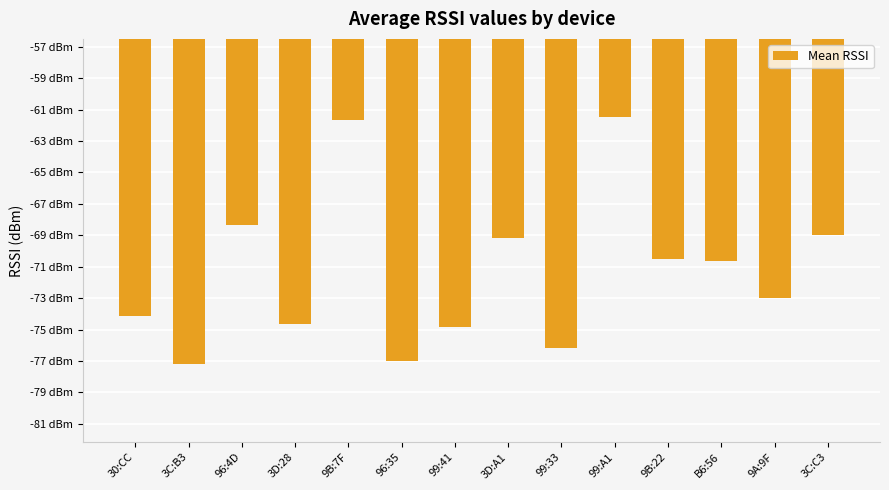

Are the bars horizontal?

No